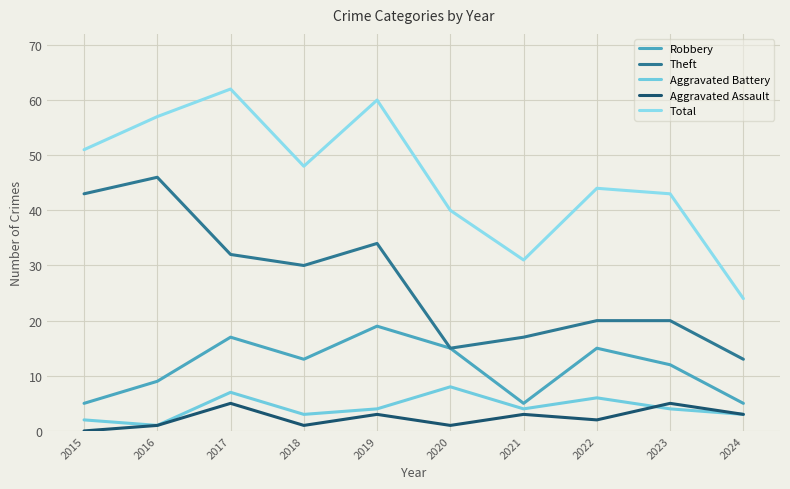

Count the number of categories in the chart.

10